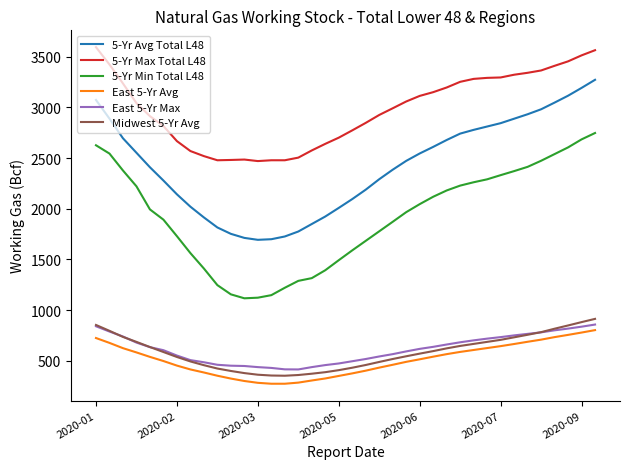

Which series has the largest total across all categories?

5-Yr Max Total L48